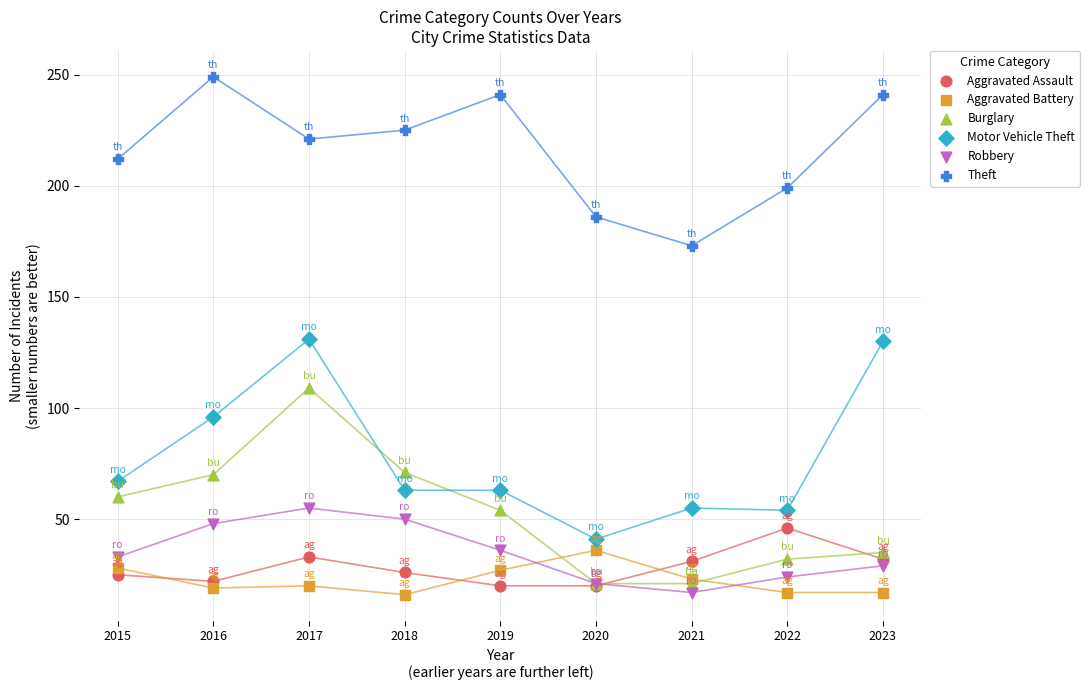

In the Motor Vehicle Theft series, what Y value is closest to 86?

96